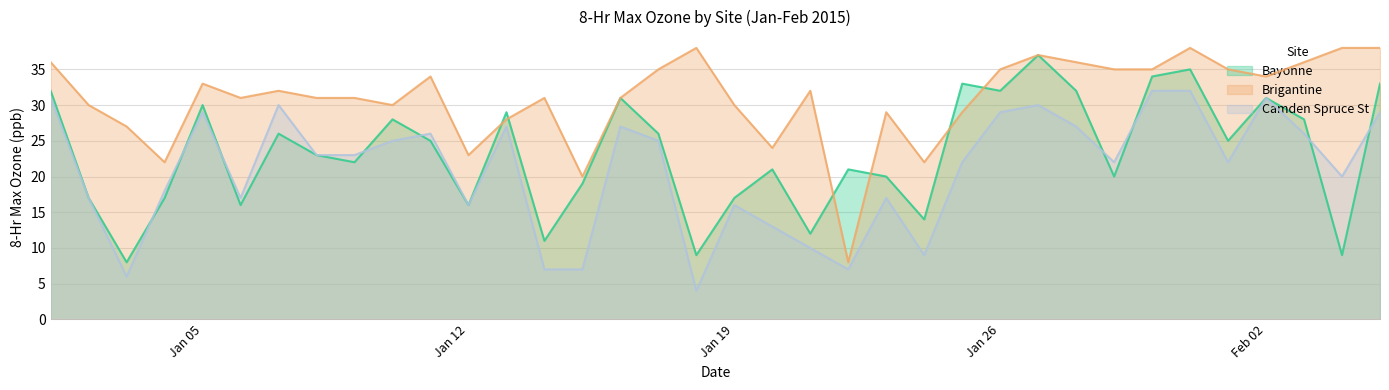

What is the smallest value displayed?

4